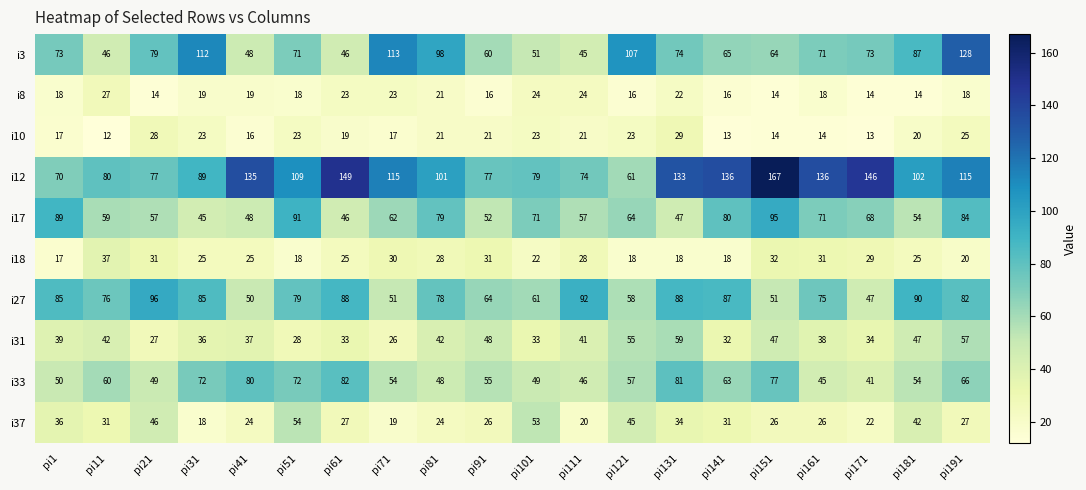

Between pi61 and pi141, which series saw the biggest shift?

i17